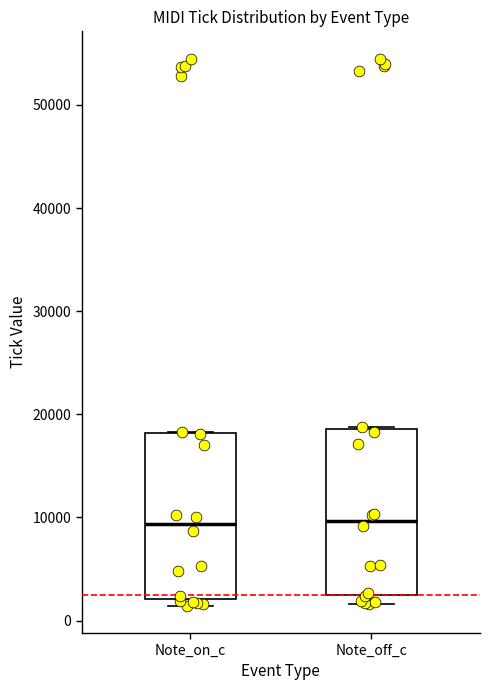

Reading left to right, transcribe this box plot: for each box, give where its median line is, the range the box spans, and where its two whiskers end, as read against the y-axis. The values are not printed on the chart, so give them approximately, as read against the axis.

Note_on_c: median 9000, box 2000 to 18000, whiskers 1000 to 18000
Note_off_c: median 10000, box 2000 to 19000, whiskers 2000 (just below the box's lower edge) to 19000